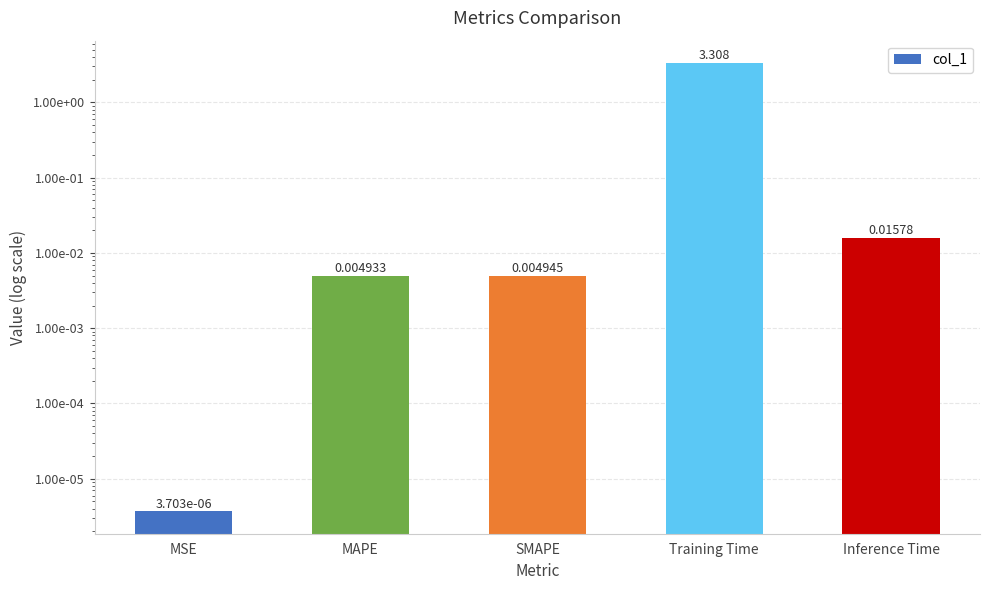

Does the chart contain any negative values?

No